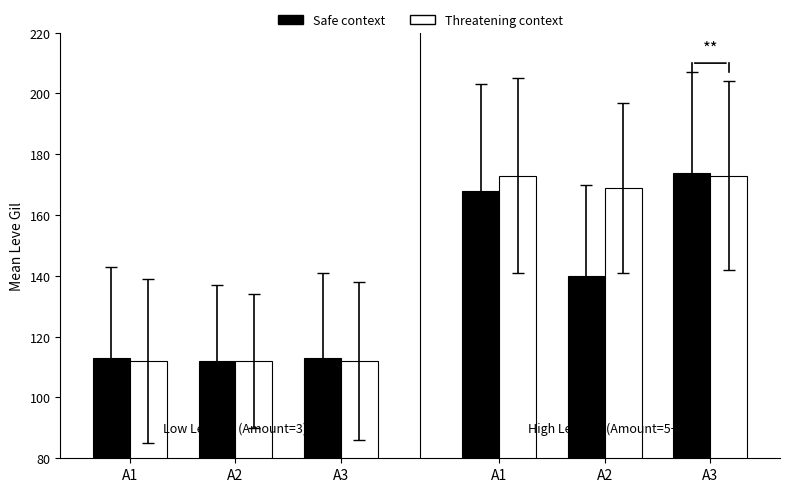

What is the value of the Safe context bar at the 2nd from the left?

112